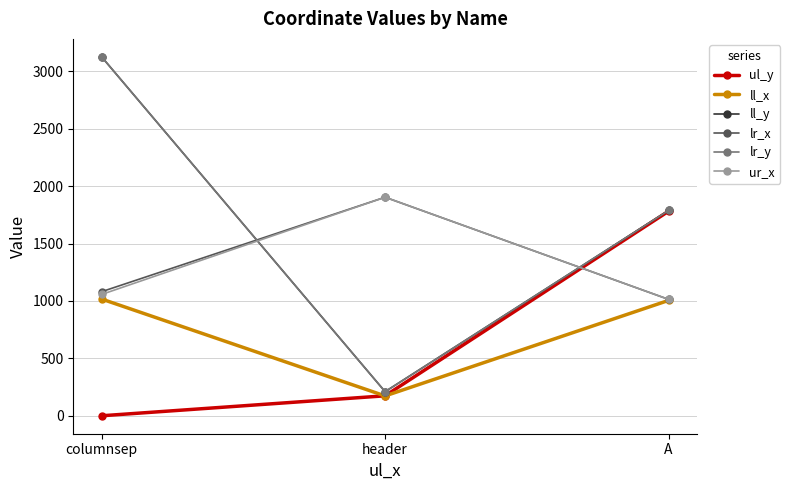

Where does the lr_x series first go above 1081?

header